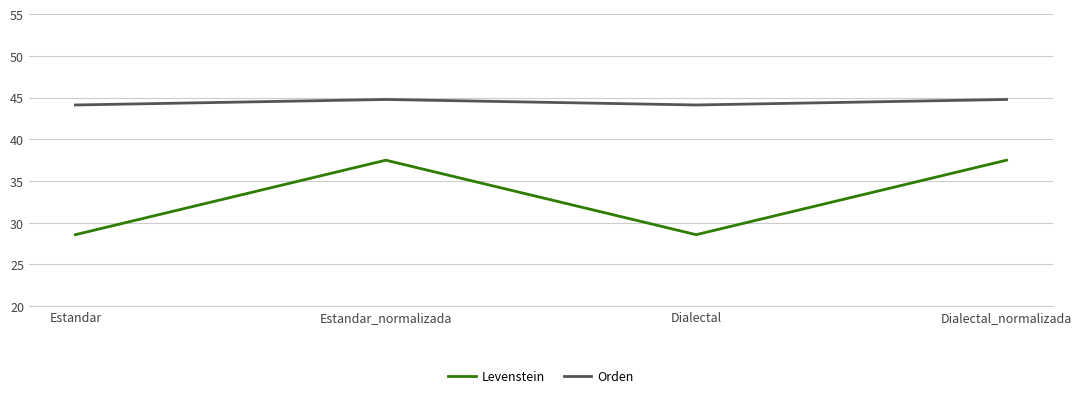

Is it true that Orden equals 44.1 at Estandar?

True